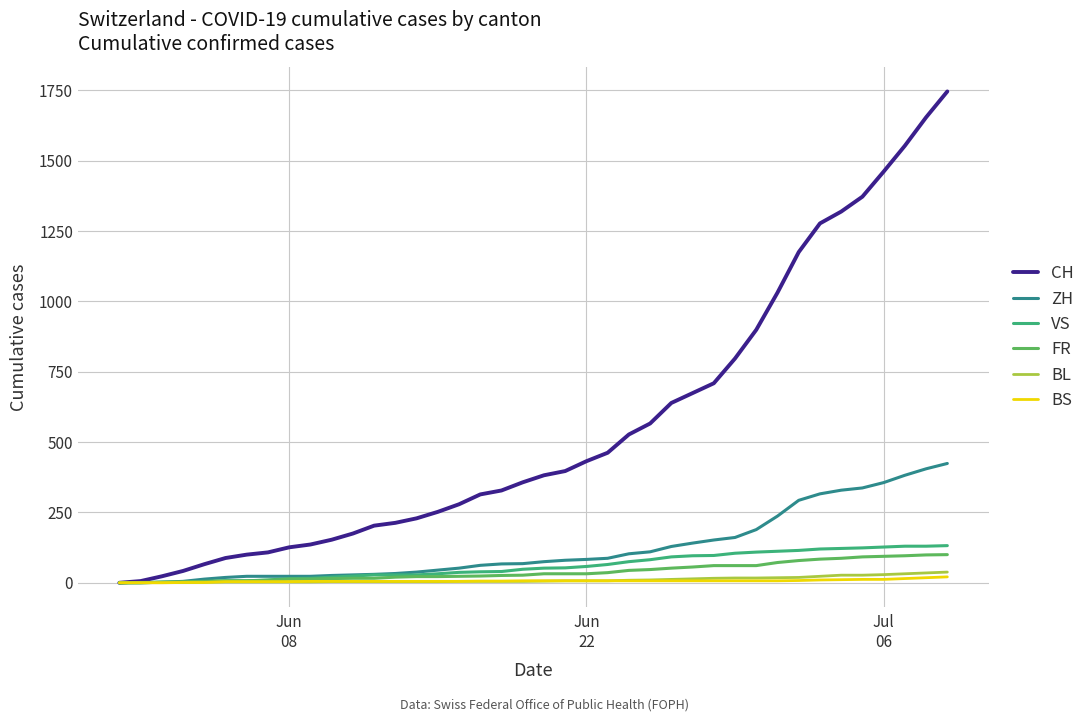

What is the highest value of the ZH series?

424